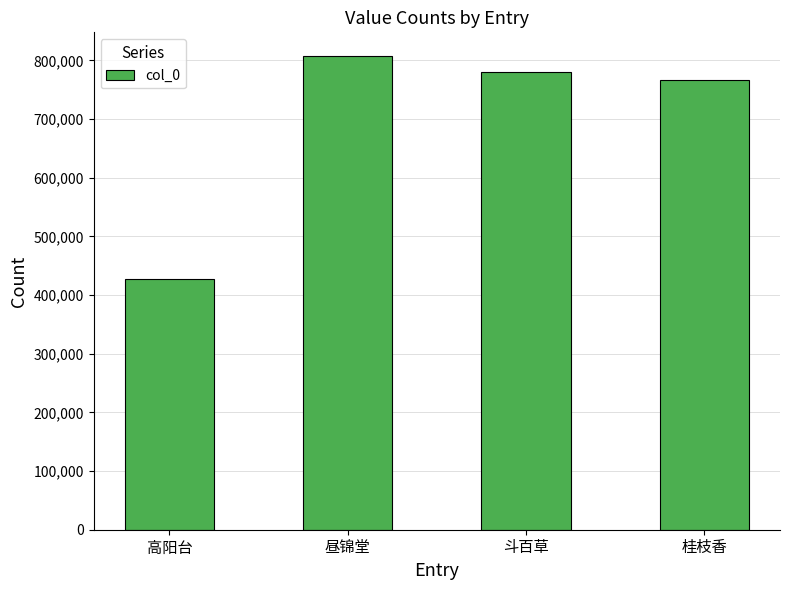

Is it true that the value at 斗百草 is 351228?

False